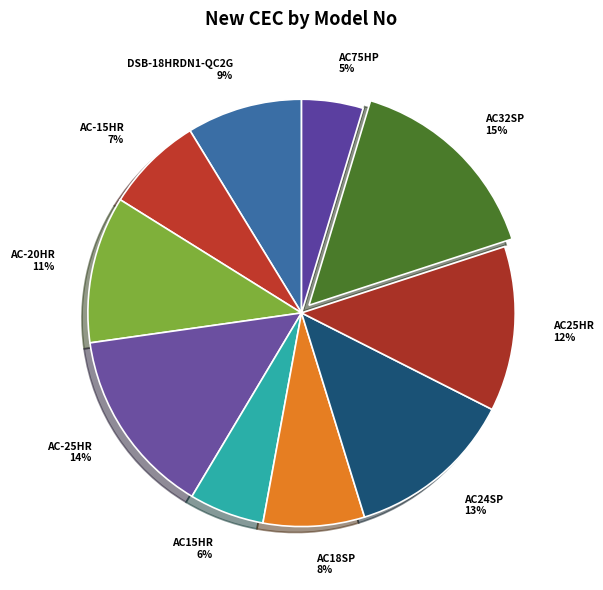

True or false: AC-25HR accounts for 24% of the total.

False